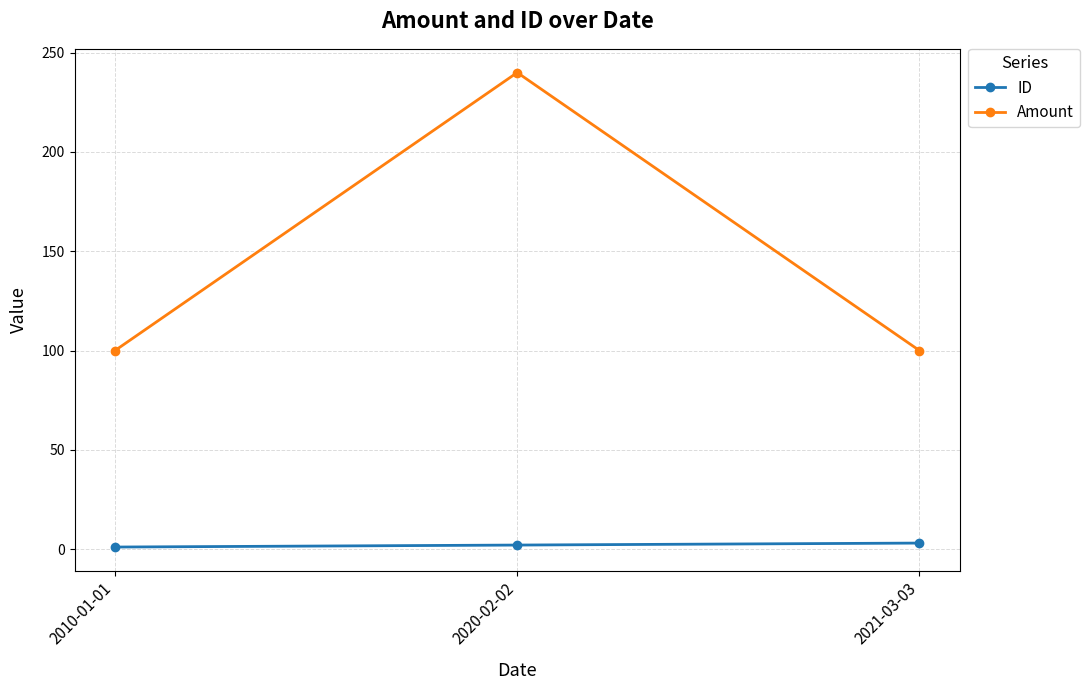

What is the label of the 2nd point from the right?

2020-02-02